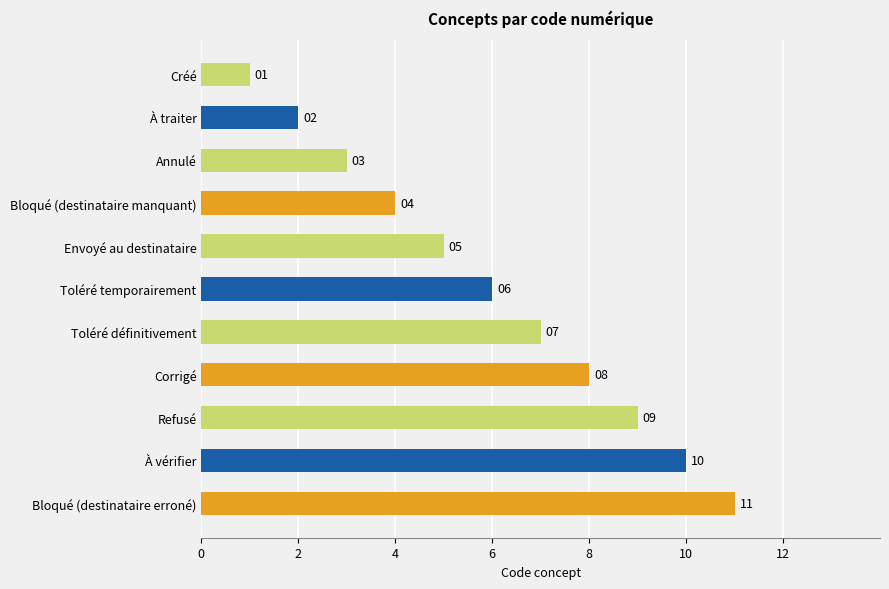

Does the chart contain any negative values?

No